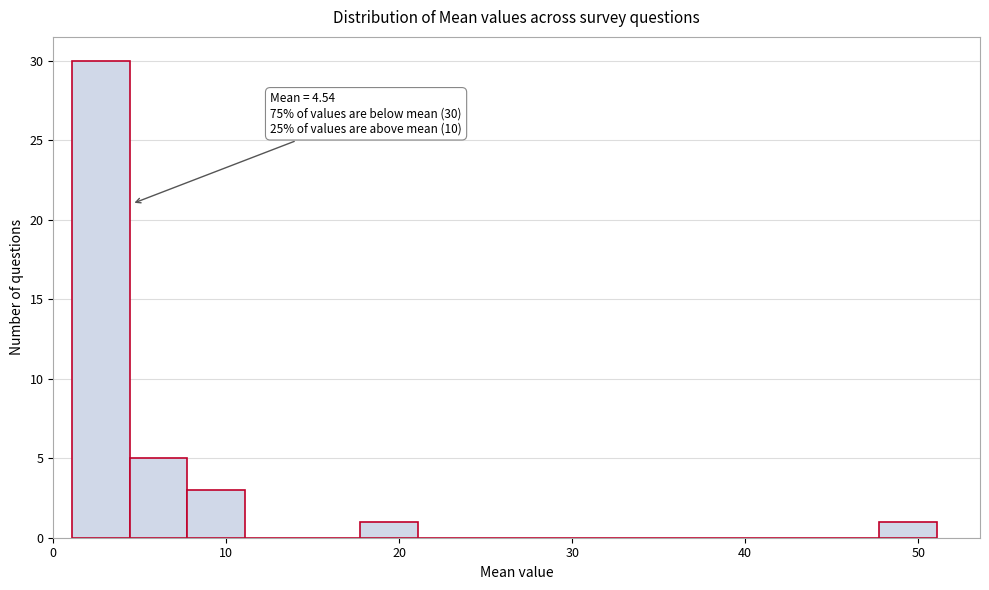

Around what value on the x-axis is the tallest bar? Give the approximate position of its centre, as read against the axis.

3